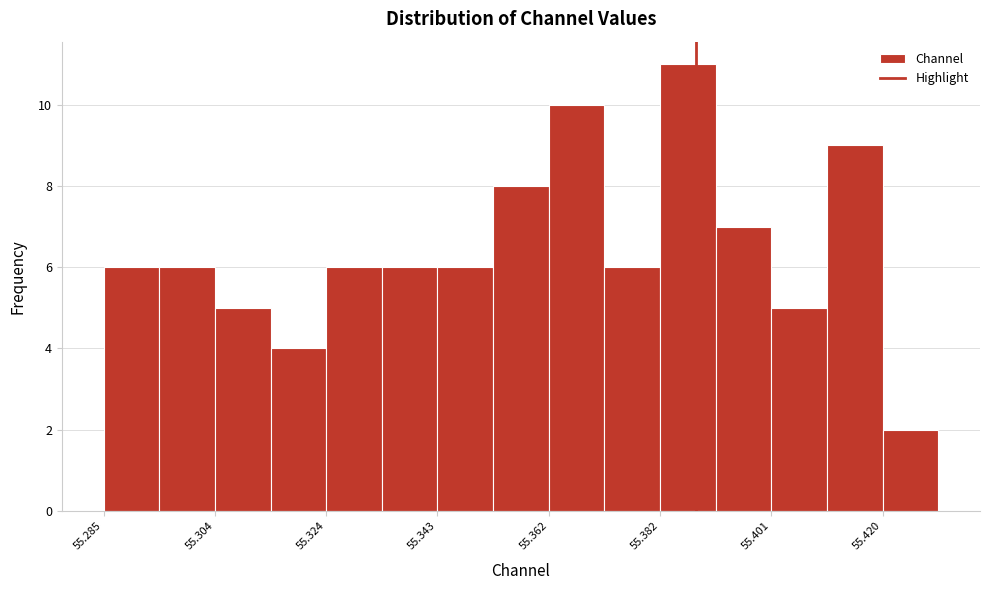

What is the height of the bar covering 55.402 to 55.410 on the x-axis? Neither the bar edges nor the heights are printed on the chart, so give them approximately, as read against the axes.

5